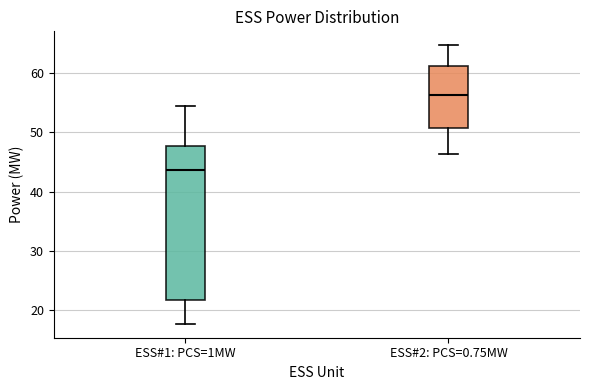

Which box's median line is the lowest?

ESS#1: PCS=1MW